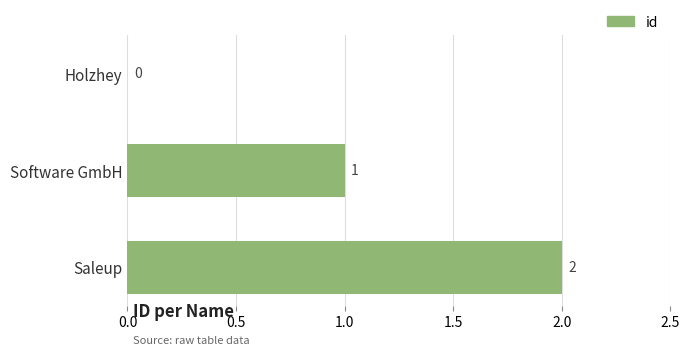

What is the sum of all values?

3